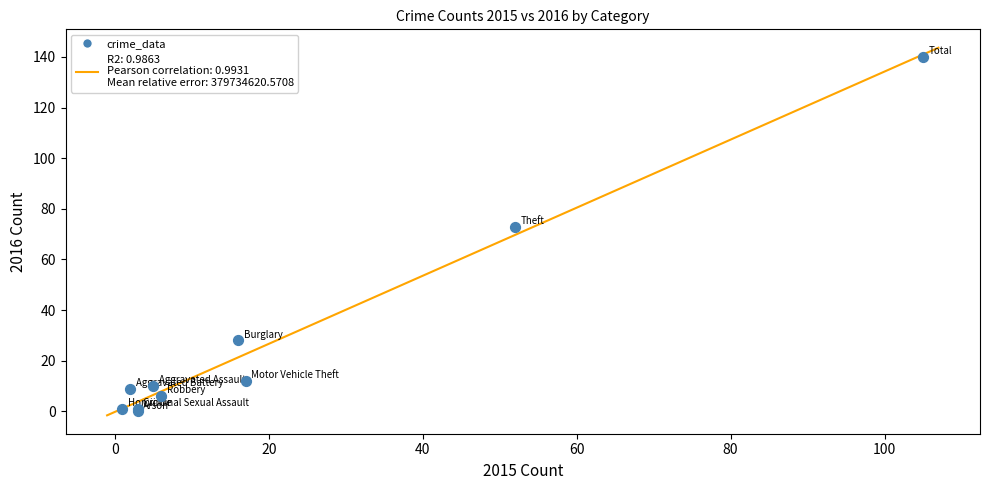

What Y value in the scatter plot is closest to 70?

73